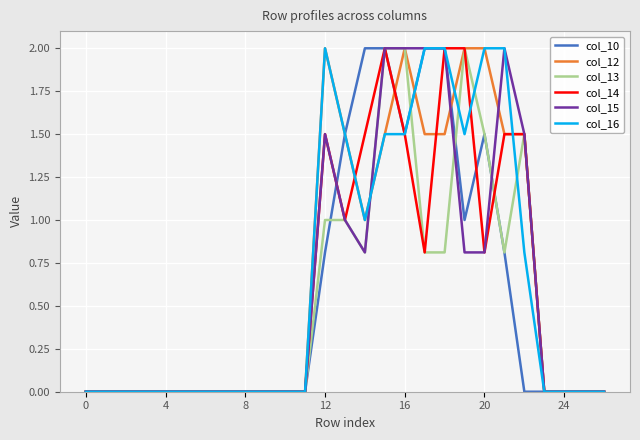

What is the highest value of the col_15 series?

2.0